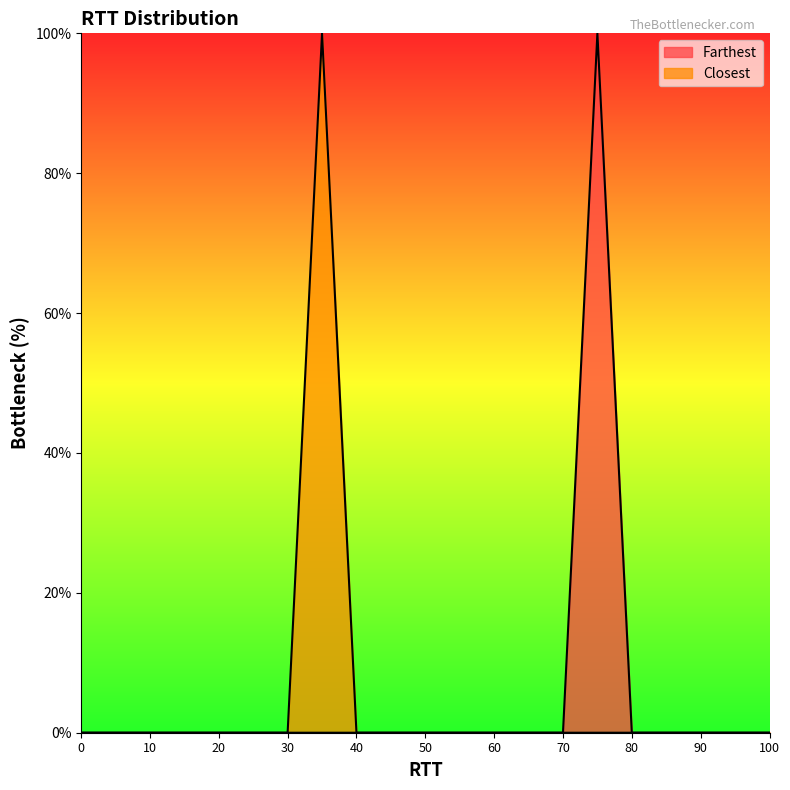

Is it true that Farthest equals 38 at 100.0?

False